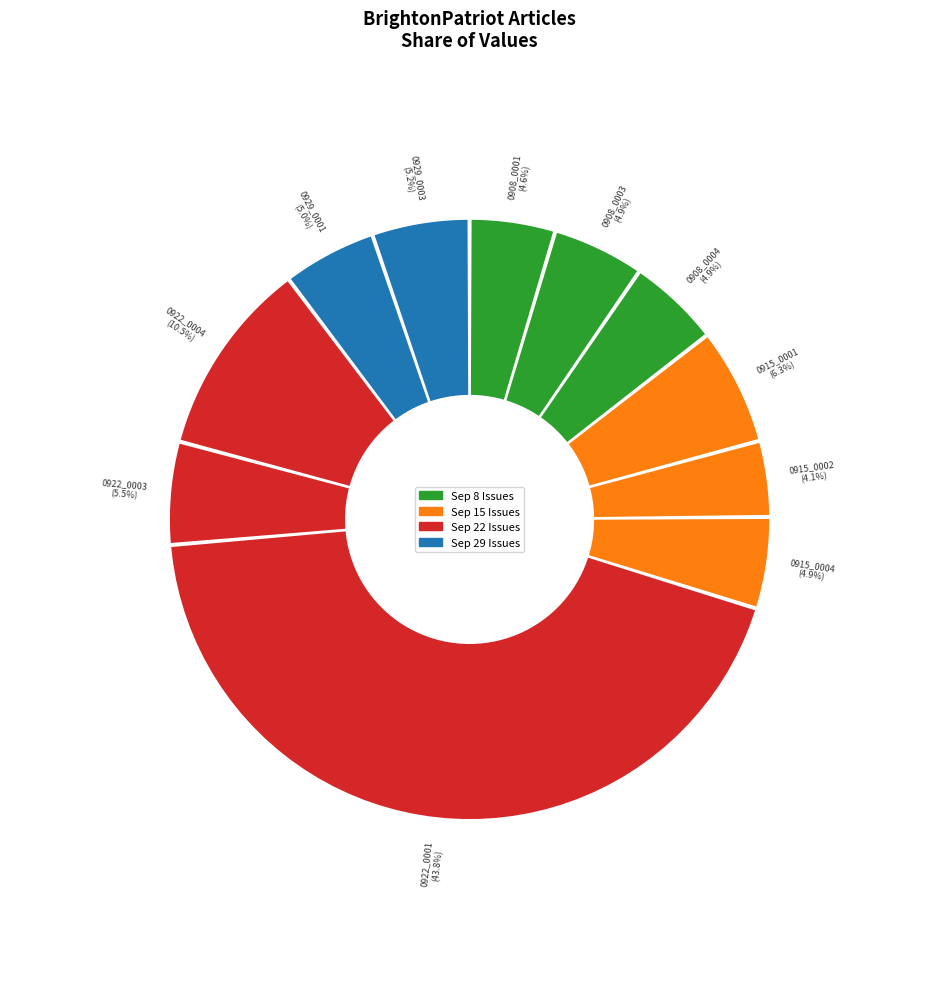

Rank the categories by value from highest to lowest.

1835.09.22_BrightonPatriot_0001, 1835.09.22_BrightonPatriot_0004, 1835.09.15_BrightonPatriot_0001, 1835.09.22_BrightonPatriot_0003, 1835.09.29_BrightonPatriot_0003, 1835.09.29_BrightonPatriot_0001, 1835.09.08_BrightonPatriot_0003, 1835.09.08_BrightonPatriot_0004, 1835.09.15_BrightonPatriot_0004, 1835.09.08_BrightonPatriot_0001, 1835.09.15_BrightonPatriot_0002